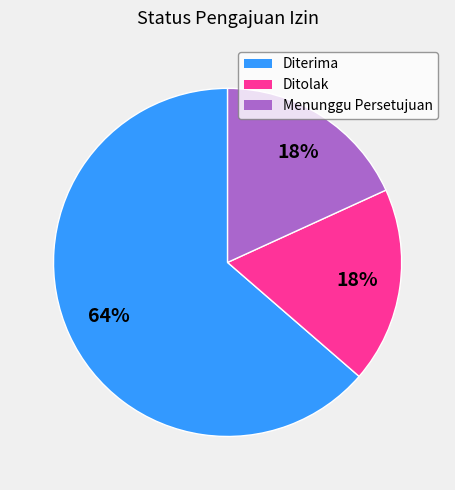

Approximately how many times larger is the value at Ditolak compared to Menunggu Persetujuan?

1.0